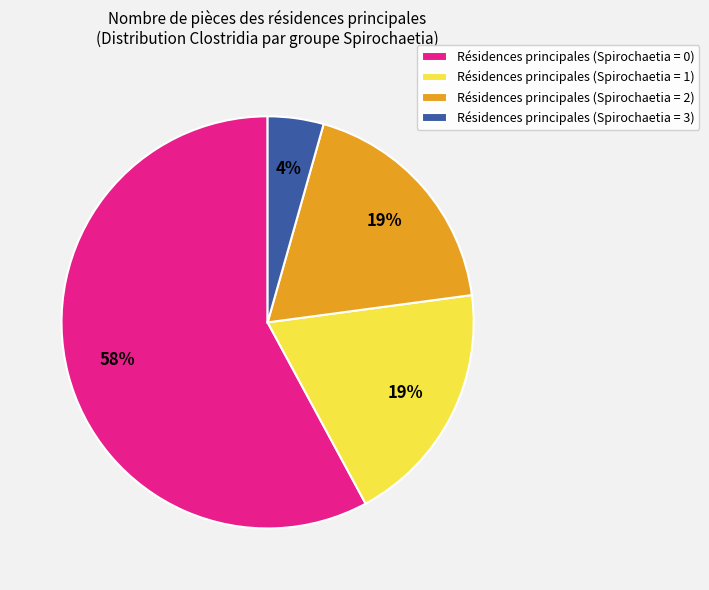

Do Résidences principales (Spirochaetia = 1) and Résidences principales (Spirochaetia = 3) together represent more than half of the pie?

No